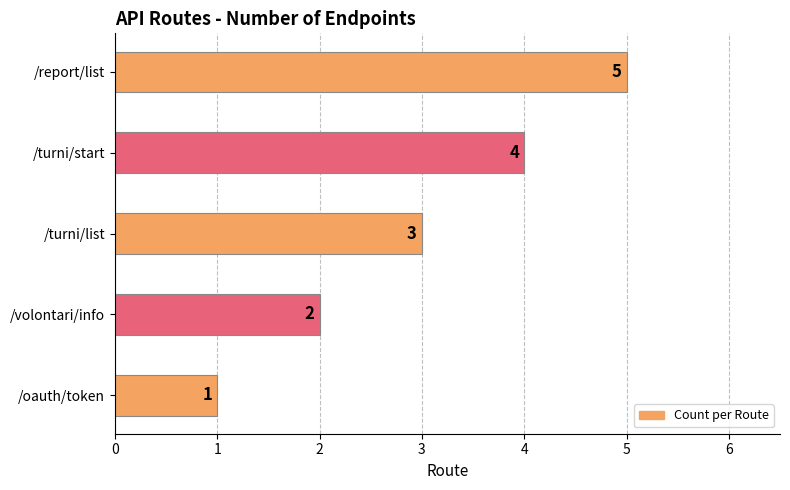

List the labels in order of value, largest first.

/report/list, /turni/start, /turni/list, /volontari/info, /oauth/token